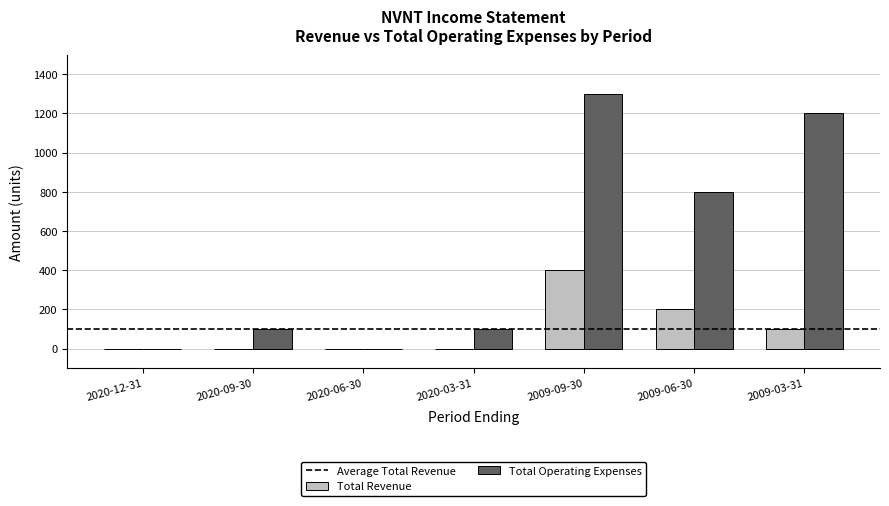

The value of Total Revenue at 2020-06-30 is 0. True or false?

True